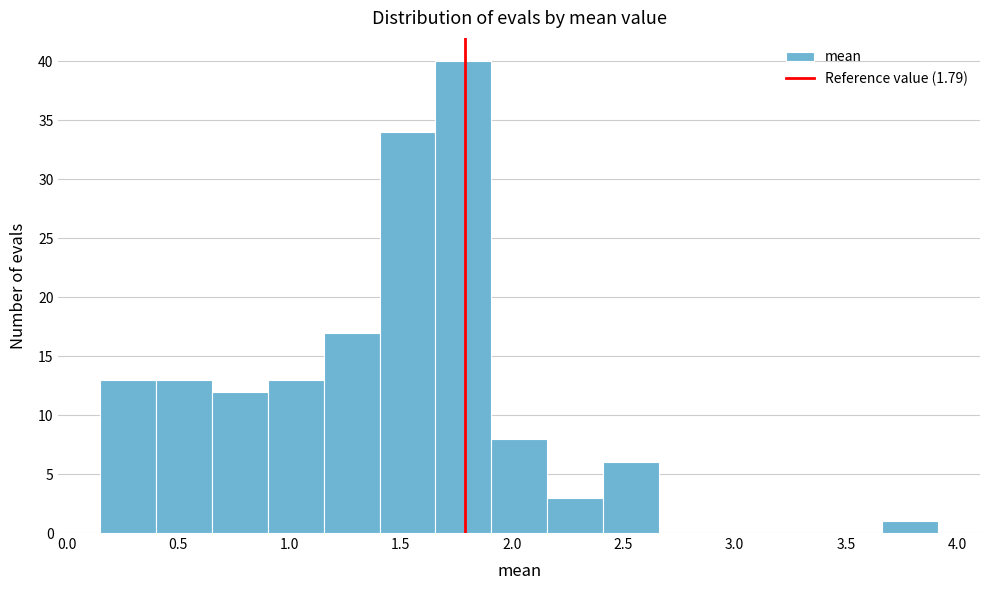

How tall is the bar that spans 1.15 to 1.40 on the x-axis? Neither the bar edges nor the heights are printed on the chart, so give them approximately, as read against the axes.

17